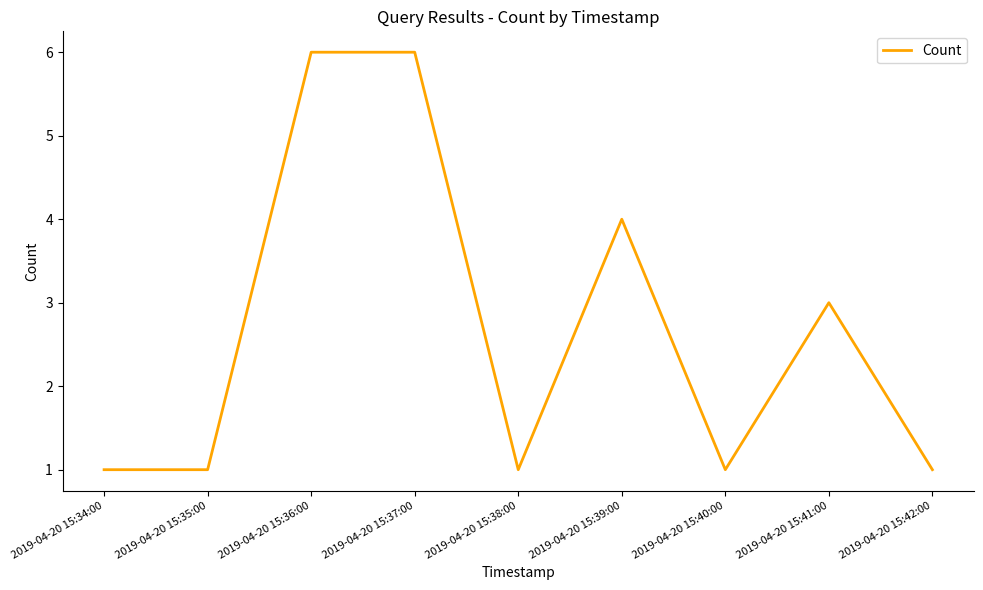

What position from the left is 2019-04-20 15:41:00?

8